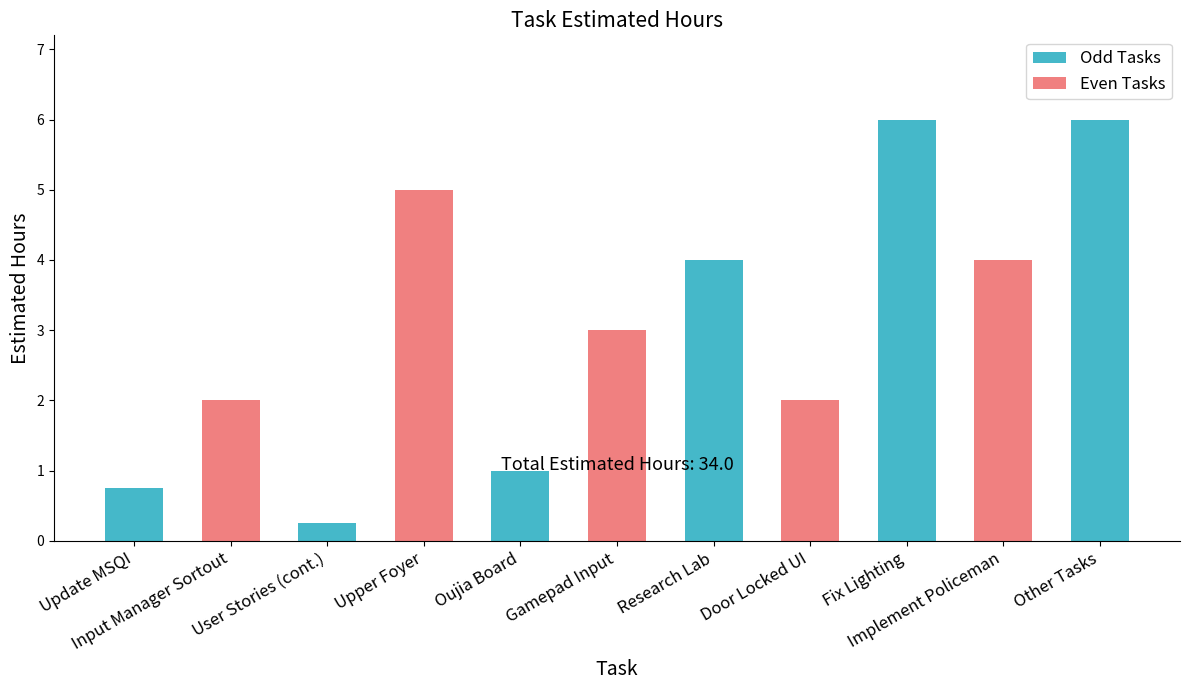

What is the value of the 7th bar from the left?

4.0